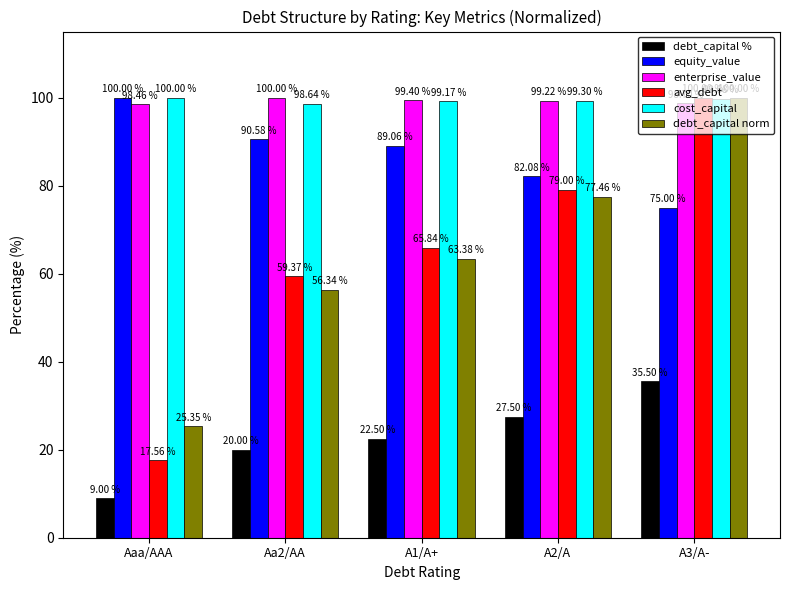

Count the number of data series in this chart.

6